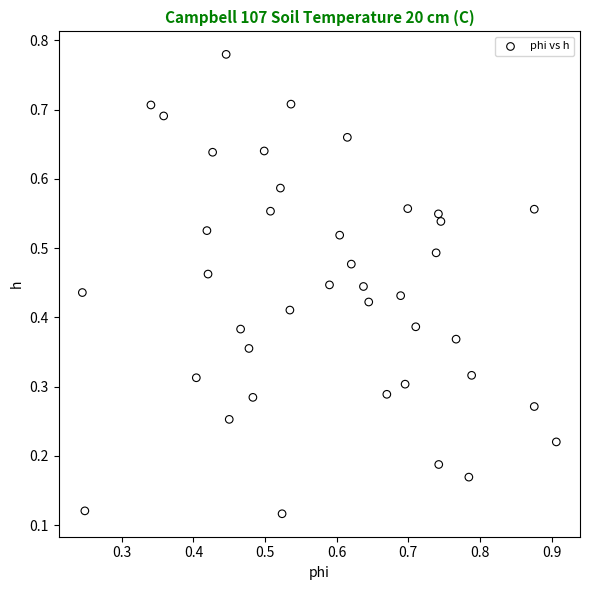

How many data points are displayed?

40